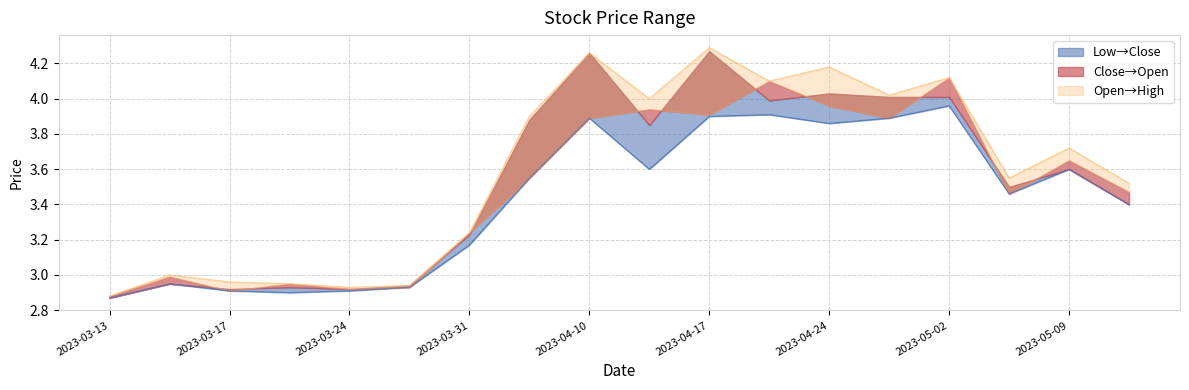

What is the average value of the Close series?

3.6